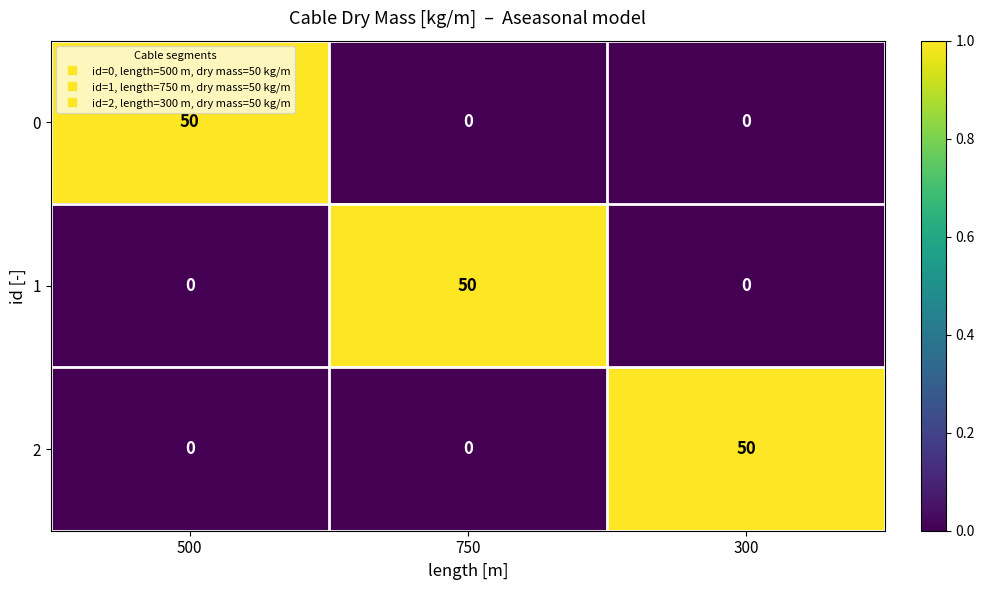

What is the difference between the highest and lowest values at 750?

50